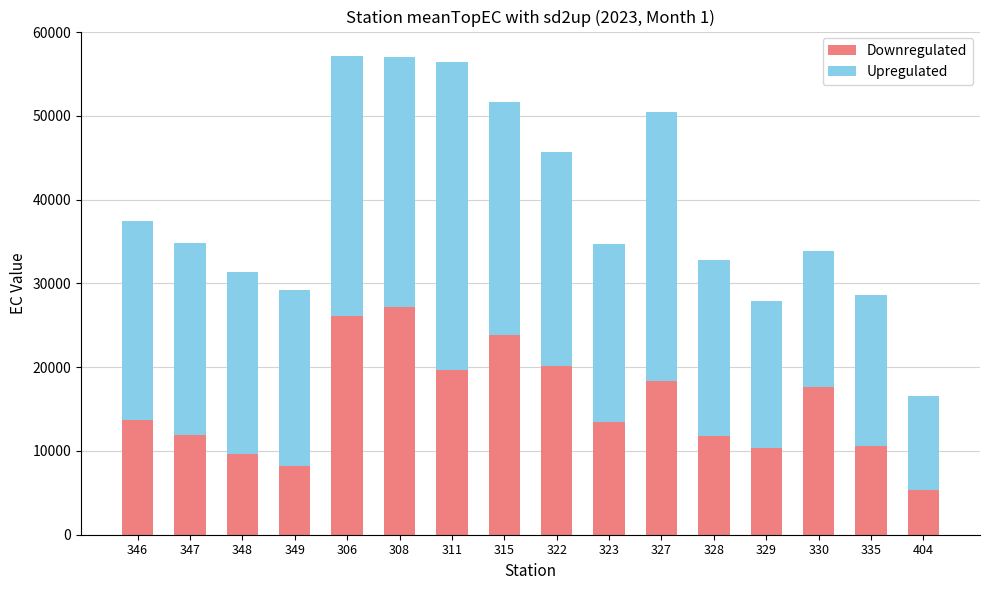

What are all the series names shown in the legend?

Downregulated, Upregulated